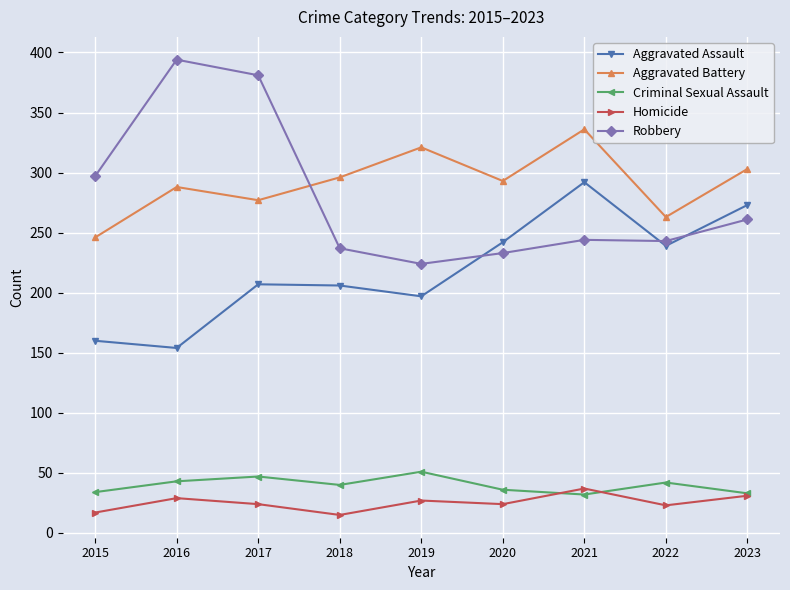

What are all the series names shown in the legend?

Aggravated Assault, Aggravated Battery, Criminal Sexual Assault, Homicide, Robbery